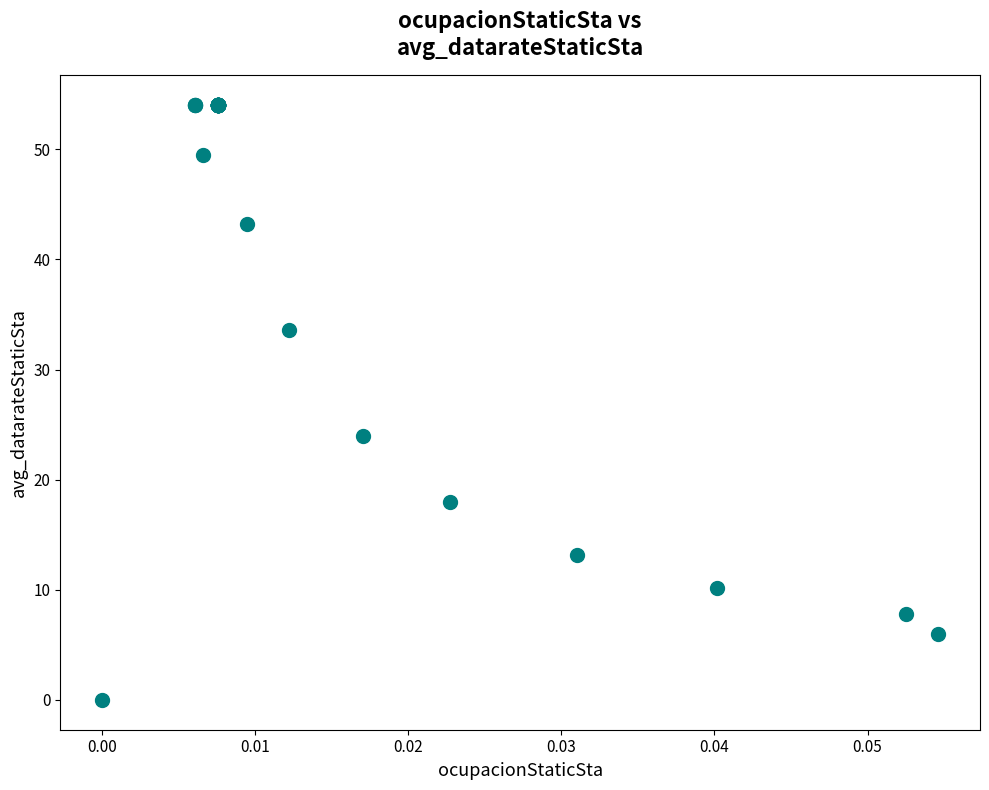

What Y value in the scatter plot is closest to 27?

24.0